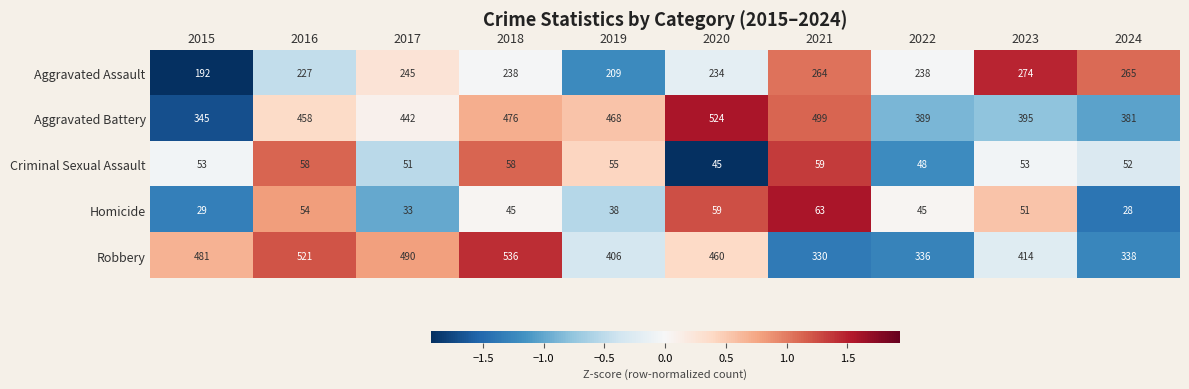

What is the sum of the Criminal Sexual Assault values at 2020 and 2022?

93